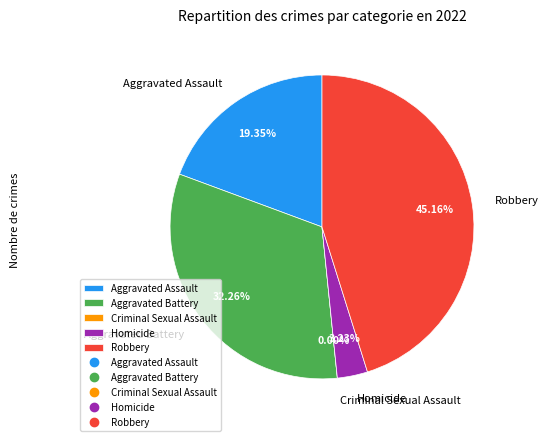

Between Robbery and Criminal Sexual Assault, which is larger?

Robbery